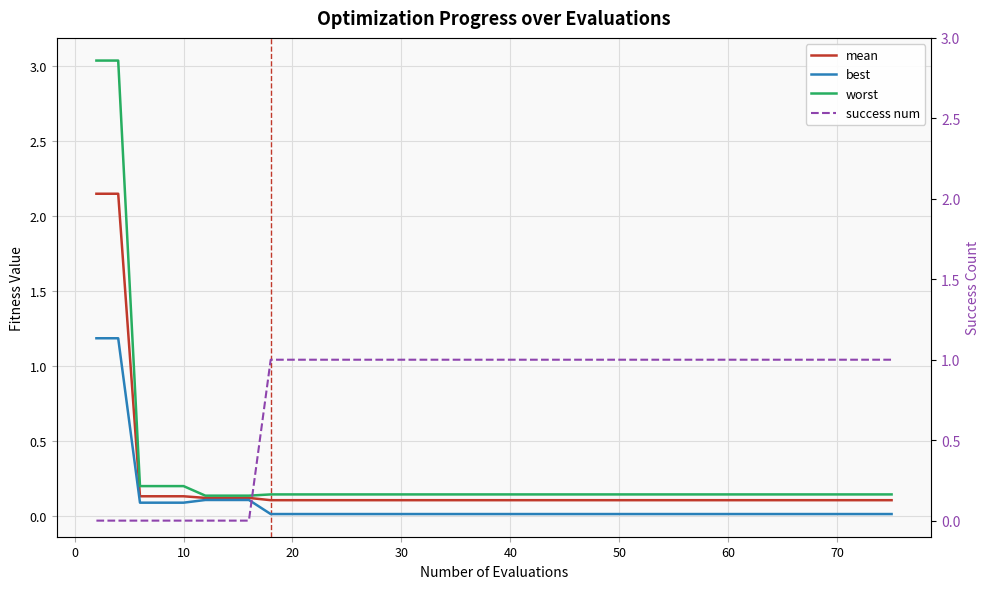

After their last crossing, which series has the higher values: mean or success num?

success num